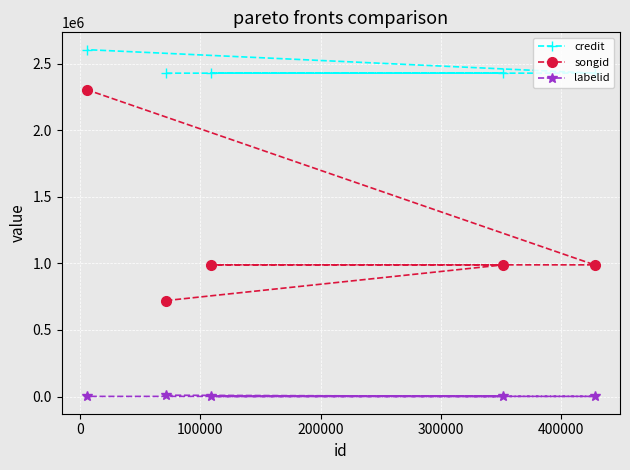

Which series has the largest total across all categories?

credit